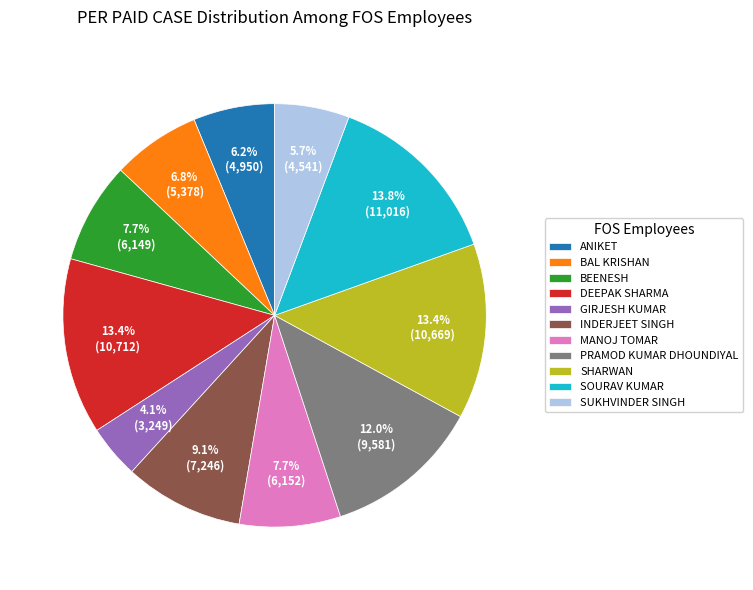

The MANOJ TOMAR slice represents 8% of the pie. True or false?

True